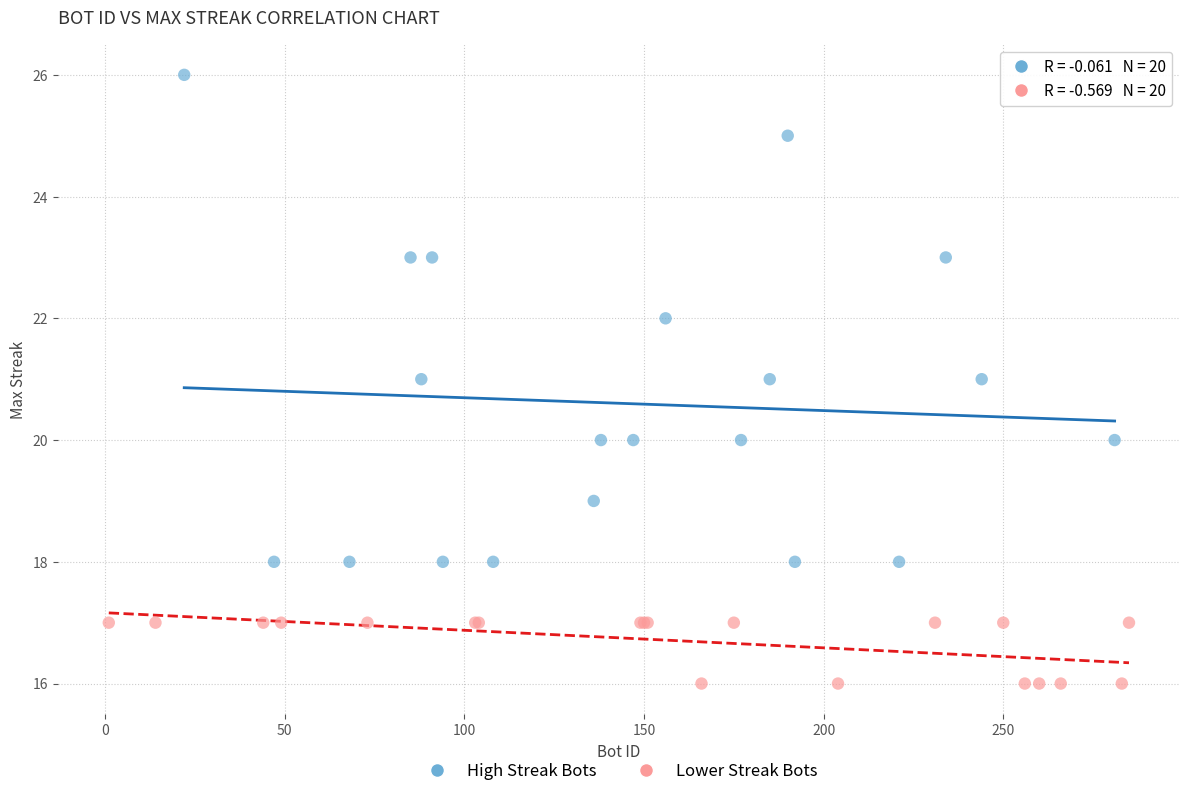

Which series contains the lowest Y value?

Lower Streak Bots